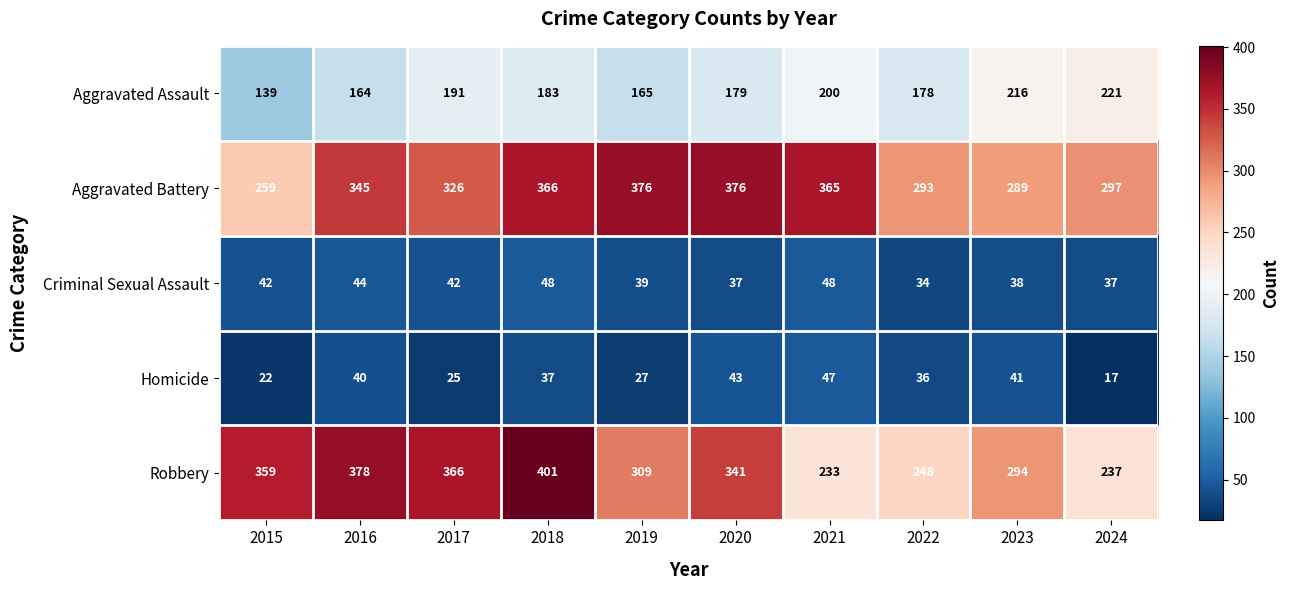

At how many categories does at least one series exceed 132?

10